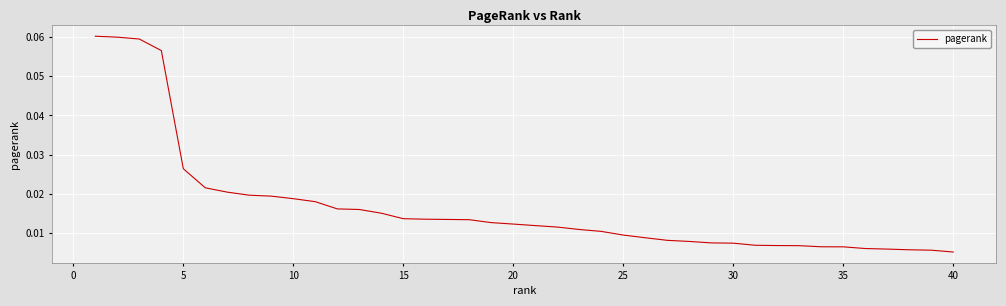

How many lines are shown in the chart?

1